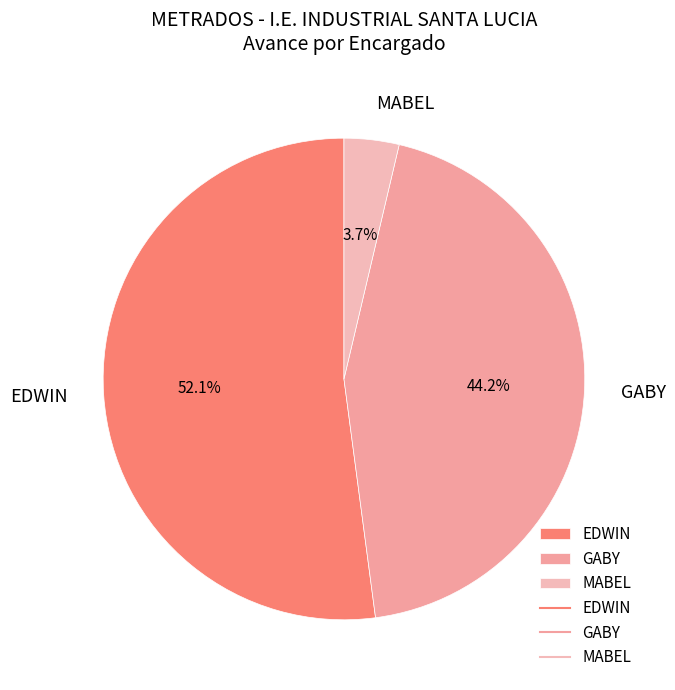

Which category has the smallest portion of the pie?

MABEL